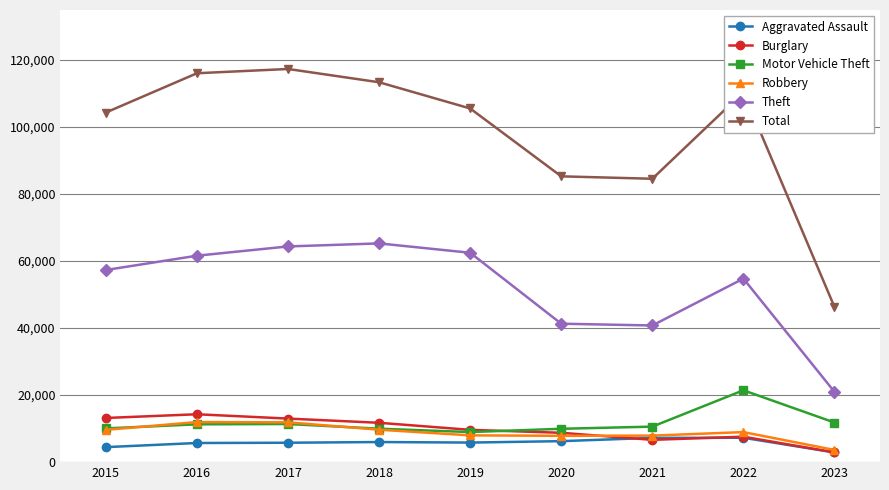

Read the Robbery value at 2019, to the nearest 100.

8000